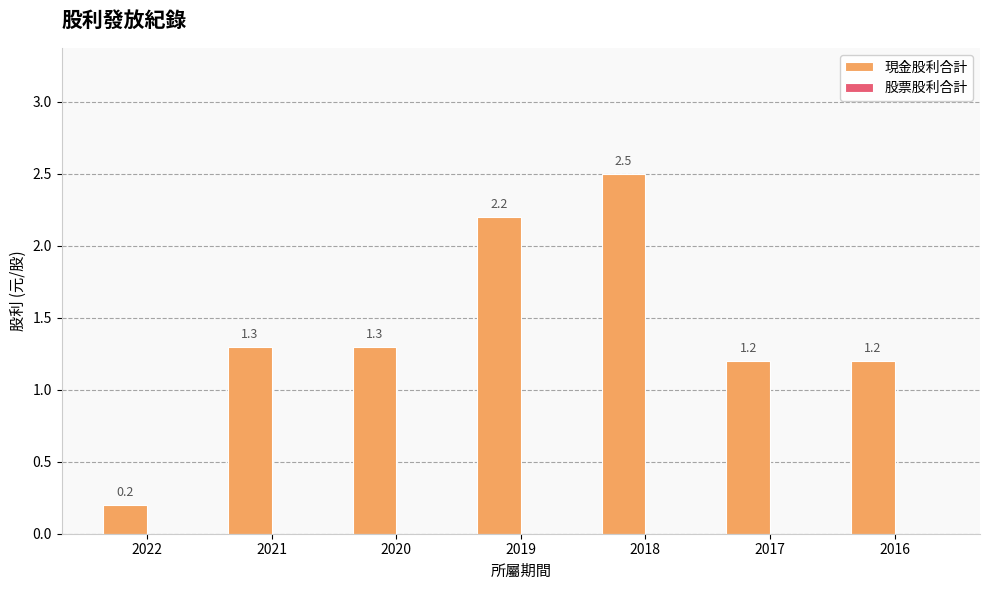

True or false: the data shows 1.9 at 2017.

False